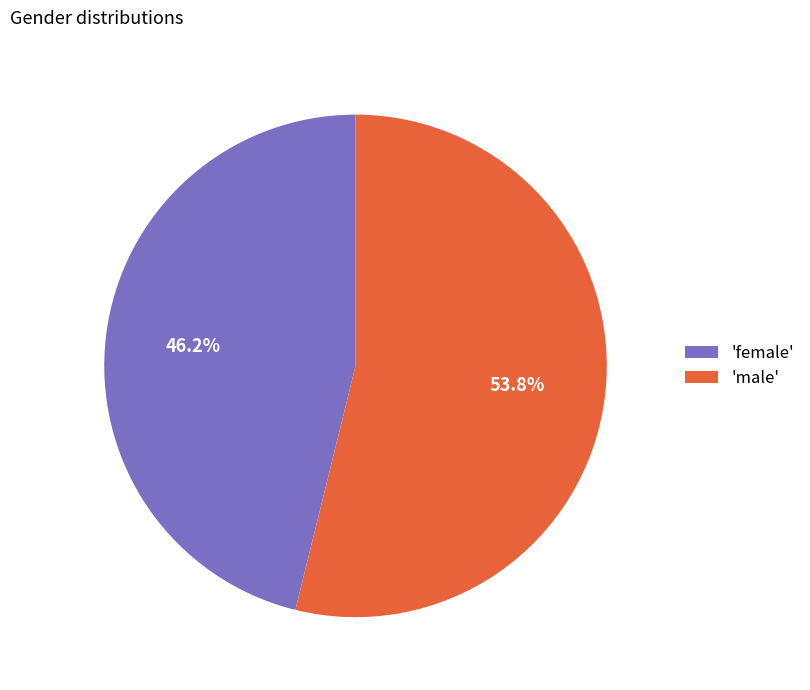

Rank the categories by value from highest to lowest.

'male', 'female'